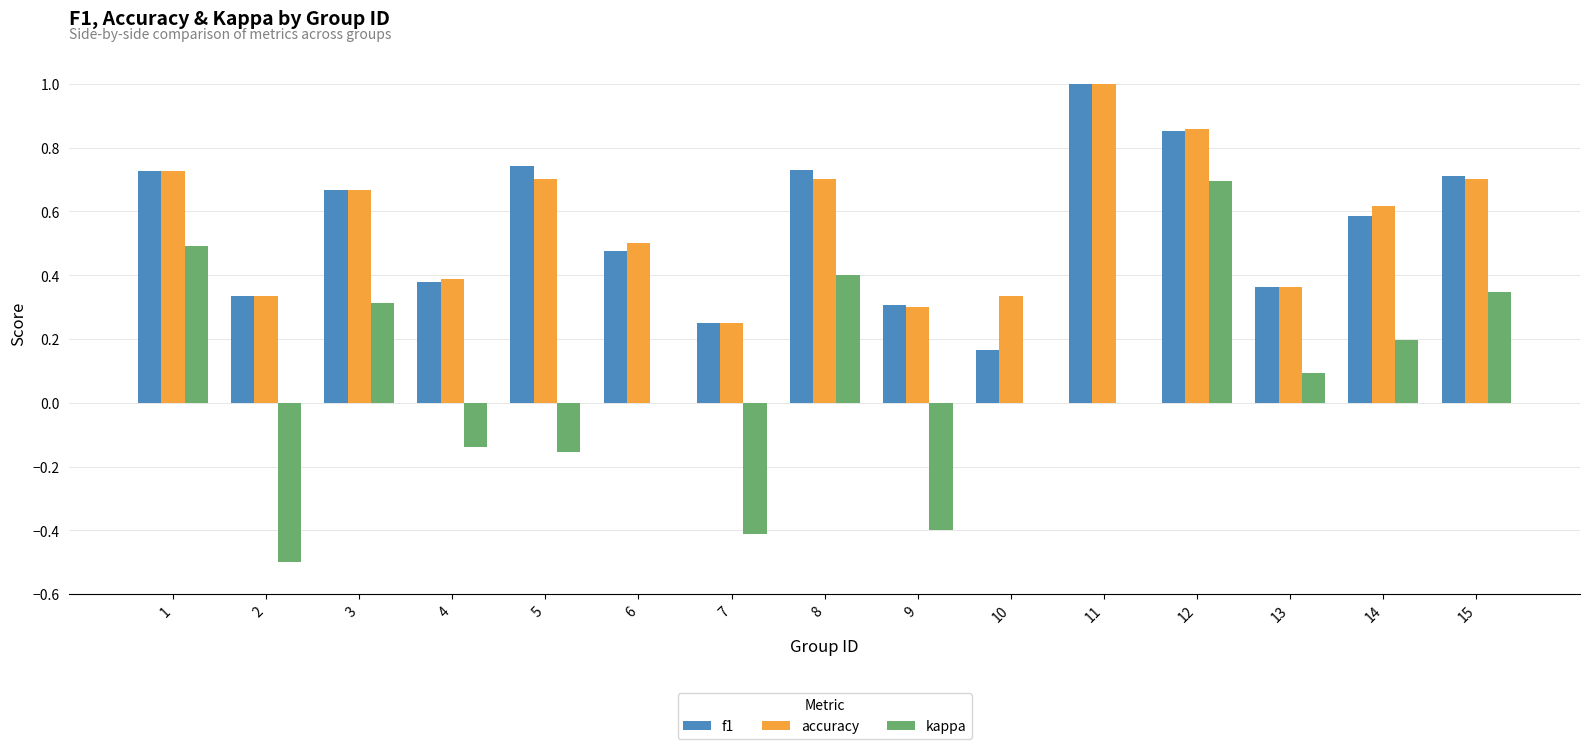

At which label does kappa first exceed 0?

1